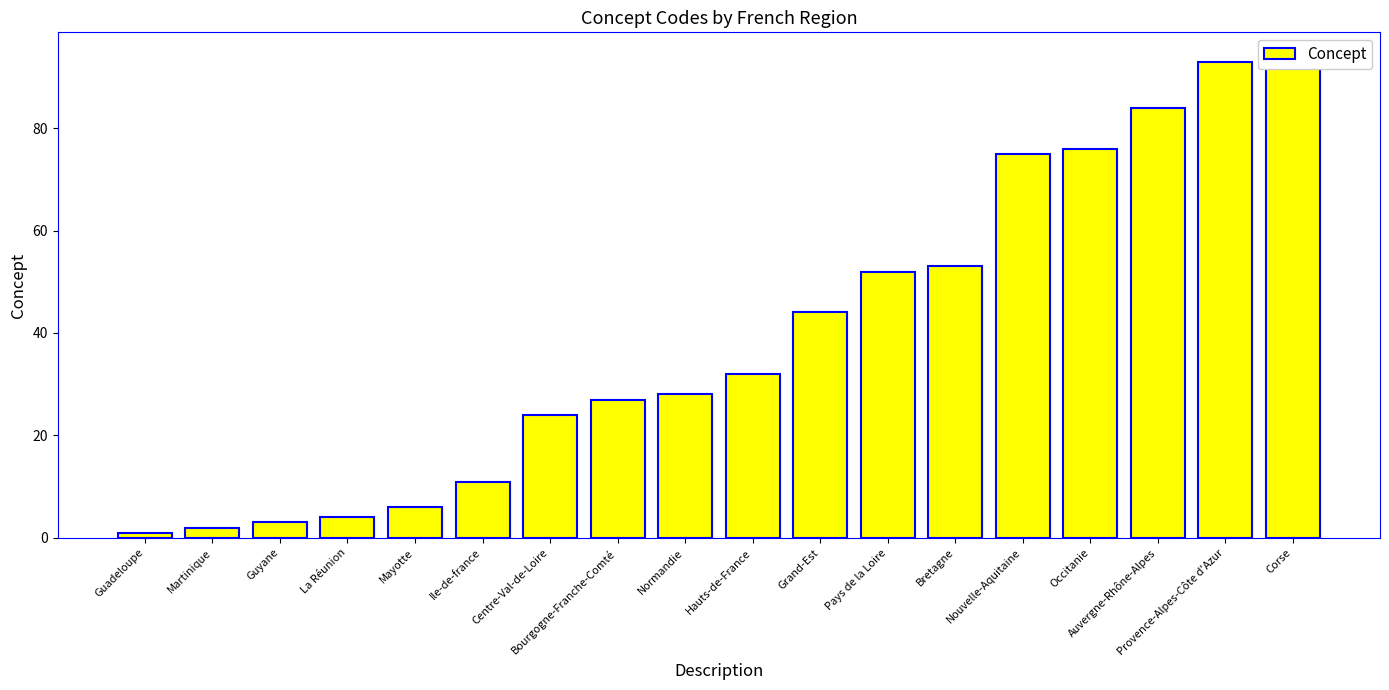

What is the difference between the second highest and second lowest values?

91